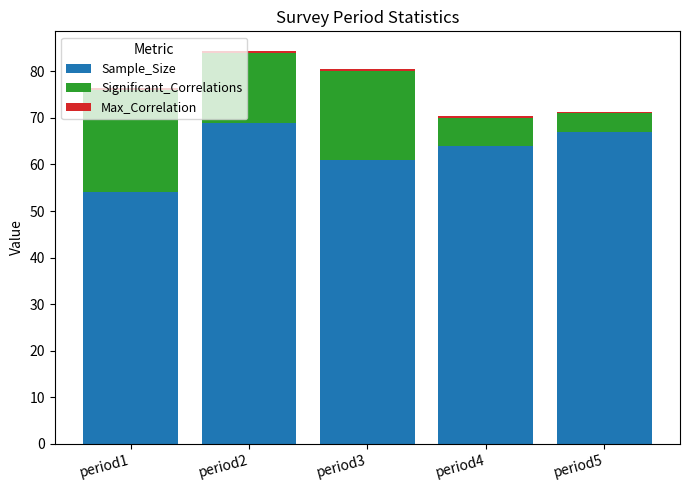

What is the lowest value of the Sample_Size series?

54.0